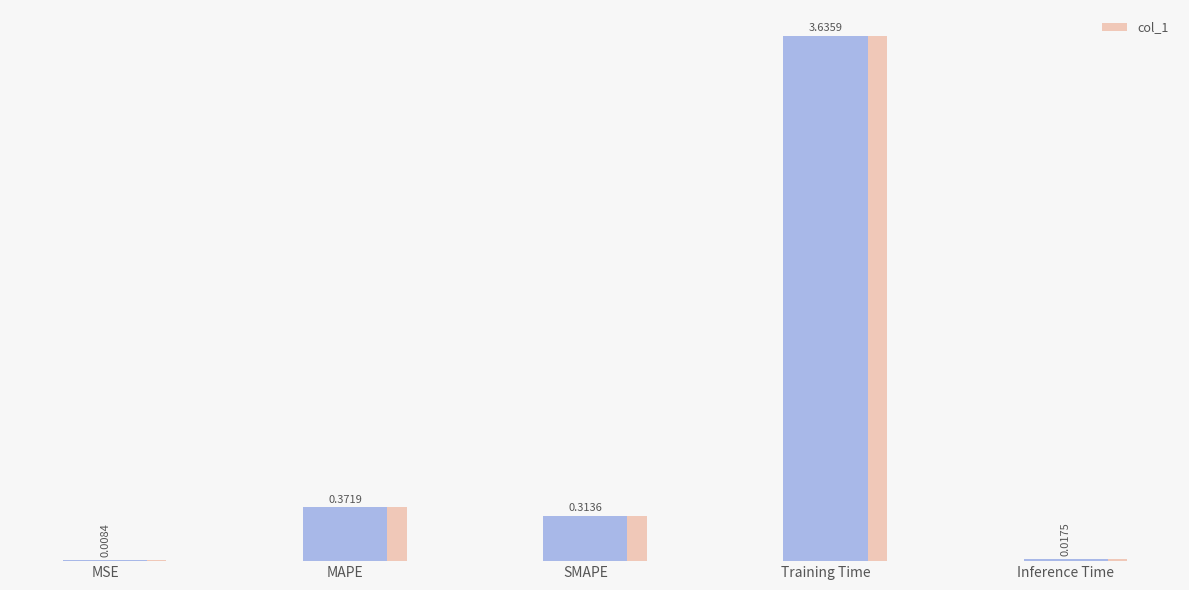

Which label corresponds to the smallest value in the chart?

MSE